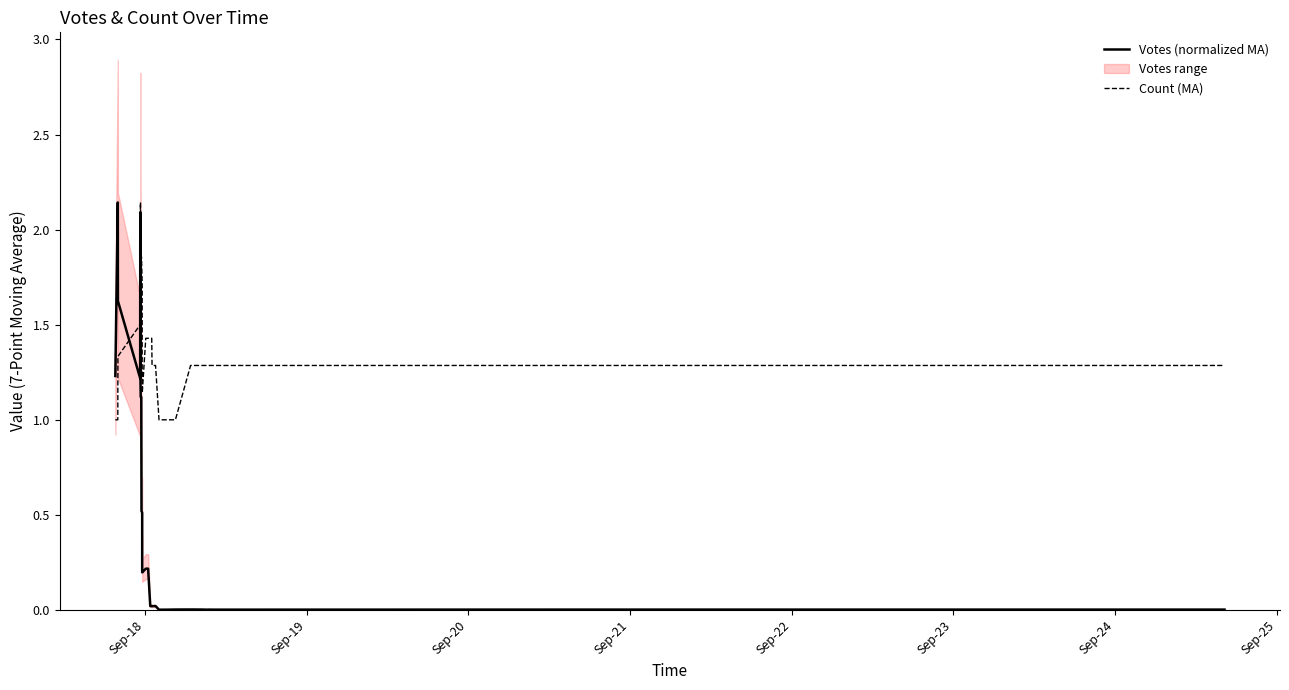

Reading right to left, transcribe all the data shown in this chart.

Votes (normalized MA): 0.0	0.0	0.0	0.0	0.0	0.0	0.0	0.0	0.0	0.0	0.0	0.0	0.0	0.0	0.0	0.0	0.0	0.0	0.0	0.0	0.0	0.0	0.2	0.2	0.2	0.2	0.5	0.5	0.5	1.1	1.1	1.2	1.6	1.5	1.8	2.1	1.2	1.6	2.1	1.2
Count (MA): 1.3	1.3	1.3	1.3	1.3	1.3	1.3	1.3	1.3	1.3	1.3	1.3	1.3	1.3	1.0	1.0	1.0	1.3	1.3	1.3	1.4	1.4	1.4	1.4	1.1	1.1	1.3	1.7	1.9	1.9	2.0	2.1	2.1	2.0	1.5	1.4	1.5	1.3	1.0	1.0